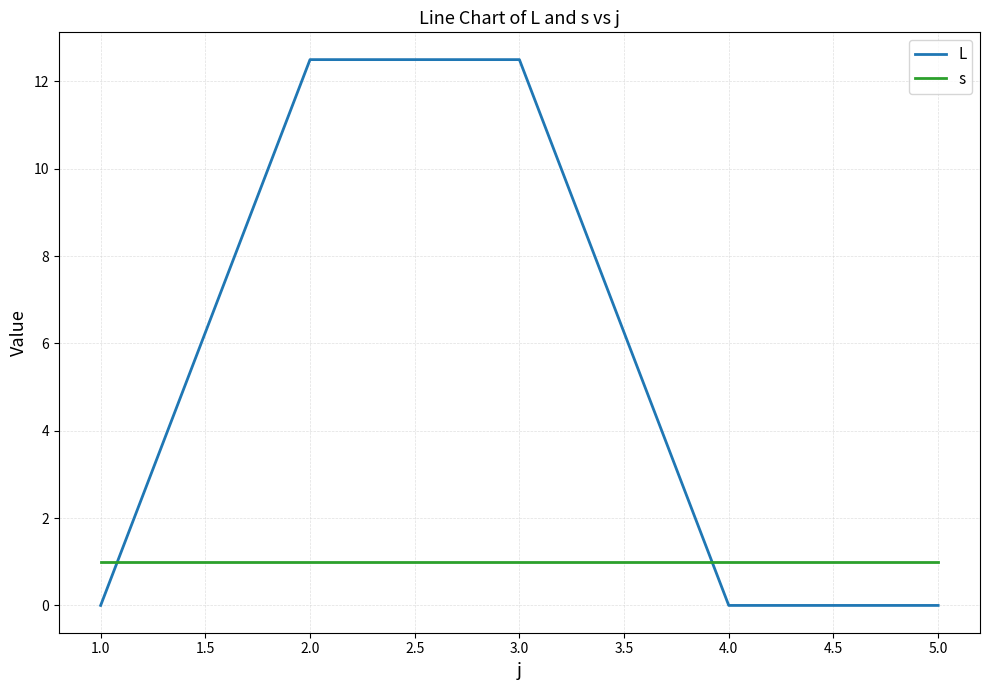

Is it true that s equals 1.0 at 2.0?

True